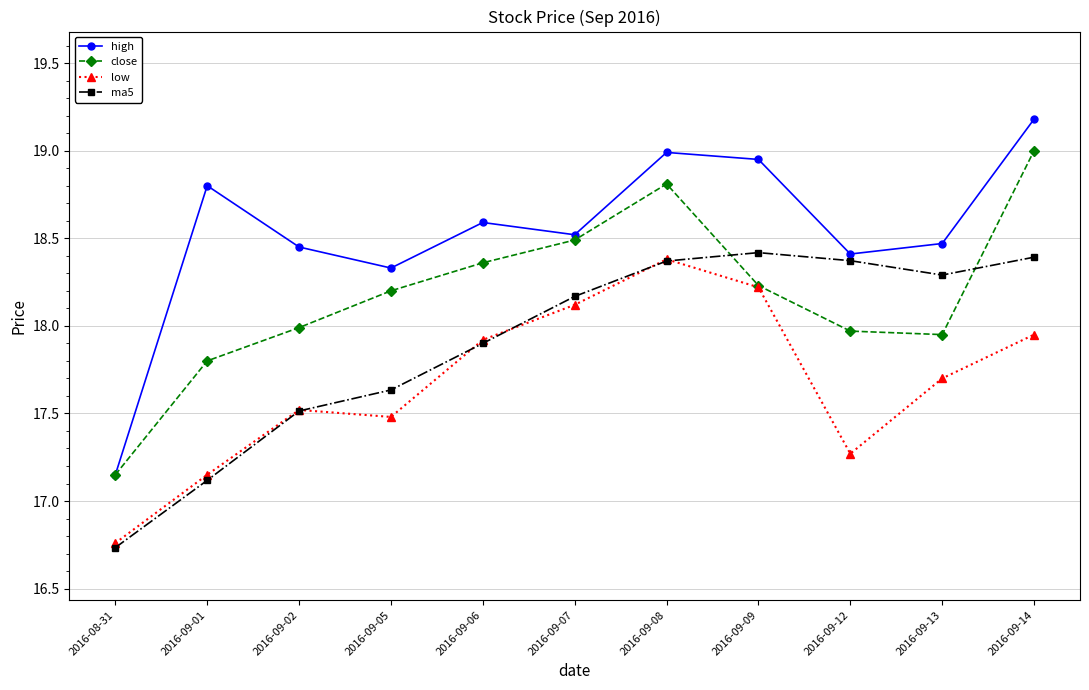

How many data points does each series have?

11